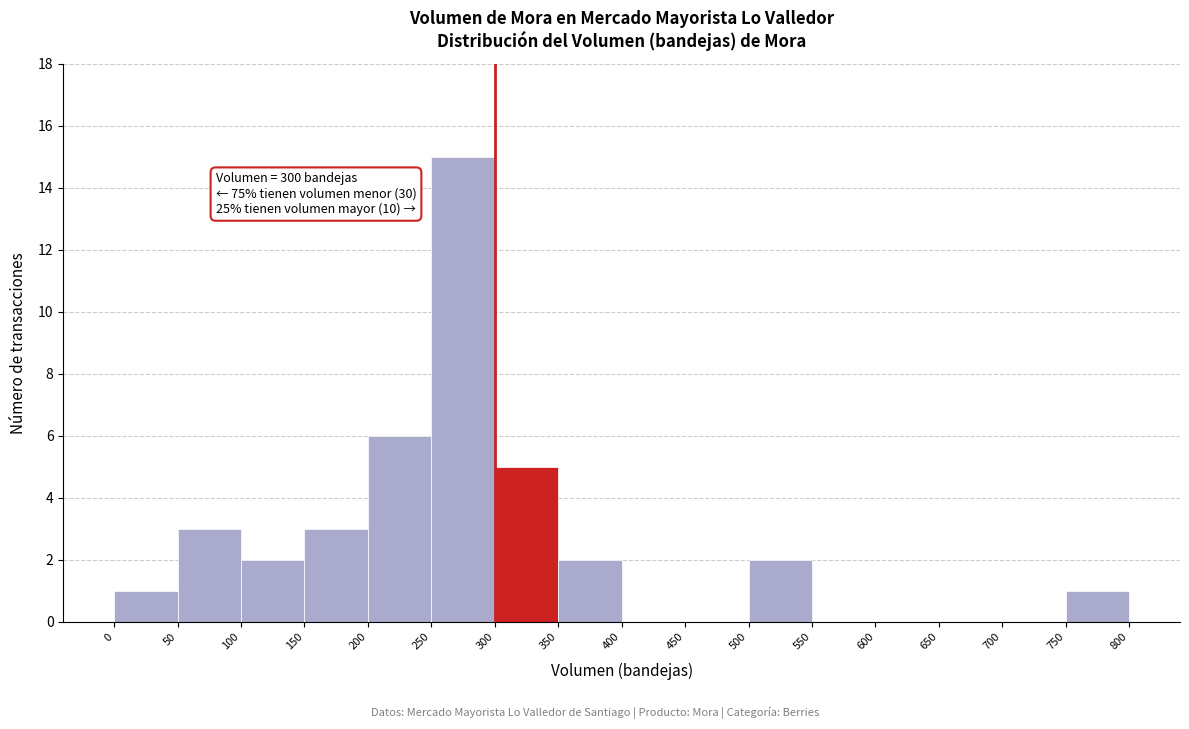

Over which range of the x-axis is the bar tallest?

250 to 300